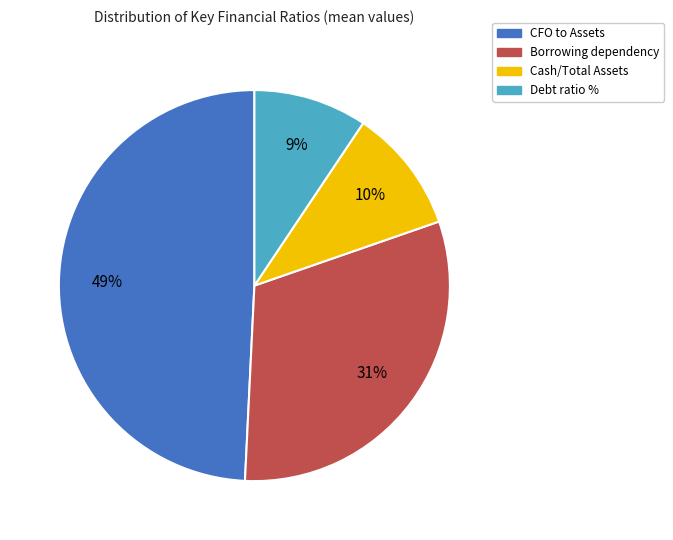

Which has a higher value, Debt ratio % or Cash/Total Assets?

Cash/Total Assets